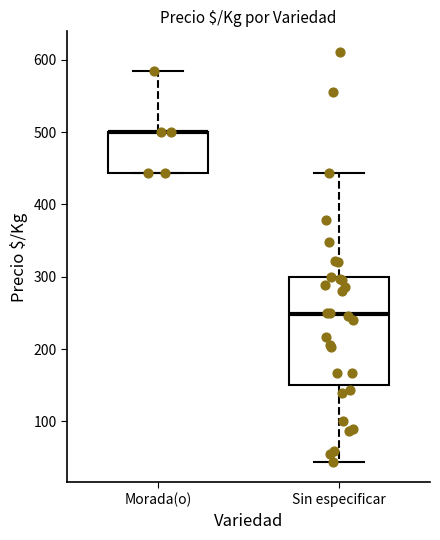

Reading left to right, transcribe this box plot: for each box, give where its median line is, the range the box spans, and where its two whiskers end, as read against the y-axis. The values are not printed on the chart, so give them approximately, as read against the axis.

Morada(o): median 500 (drawn on the box's upper edge), box 440 to 500, whiskers 440 to 580
Sin especificar: median 250, box 150 to 300, whiskers 40 to 440